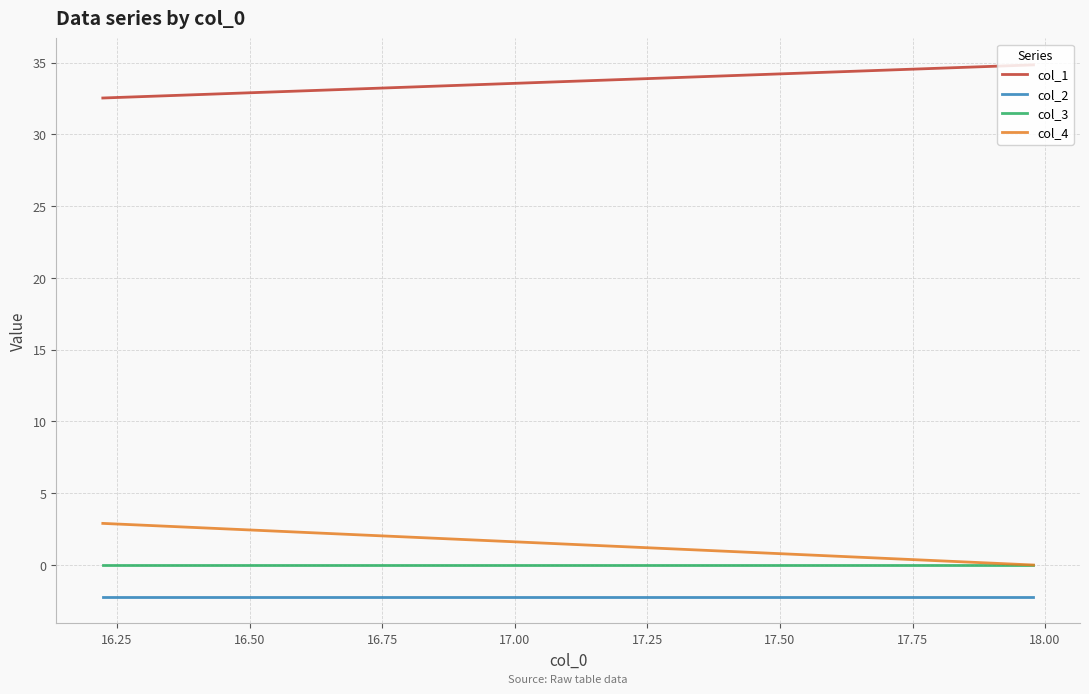

How many lines are shown in the chart?

4